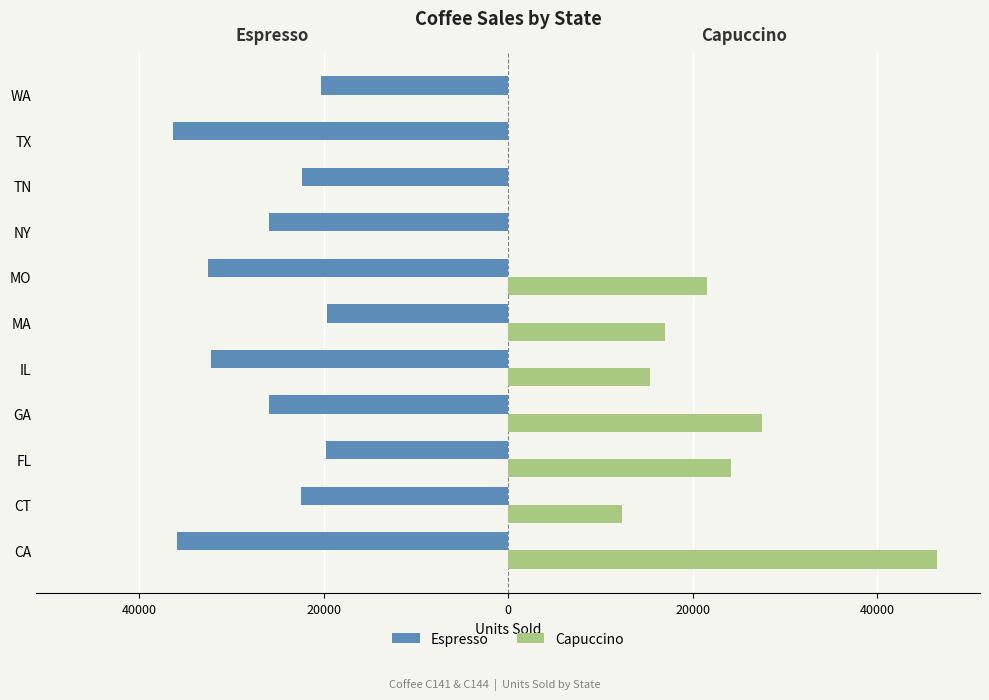

What are all the series names shown in the legend?

Espresso, Capuccino